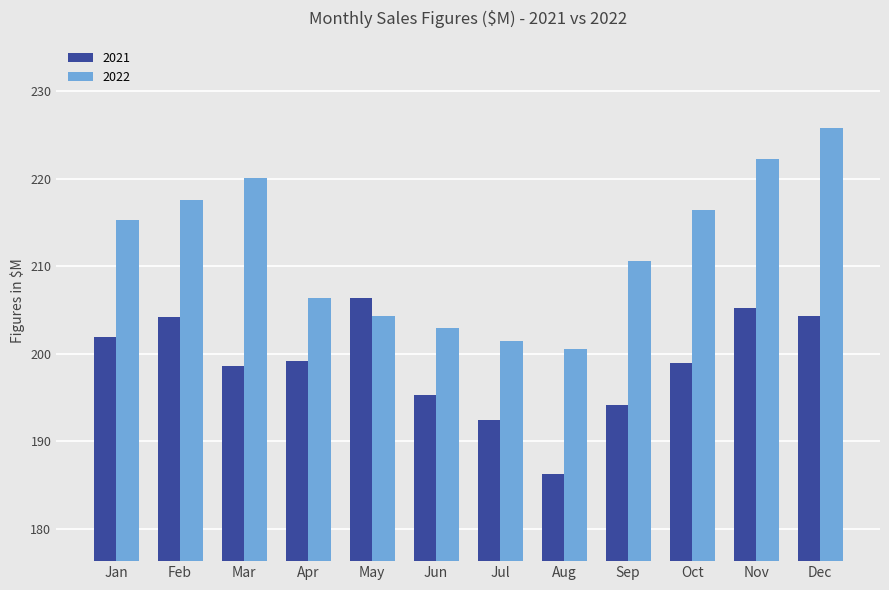

What is the value of the 2022 bar at the 11th from the left?

222.3